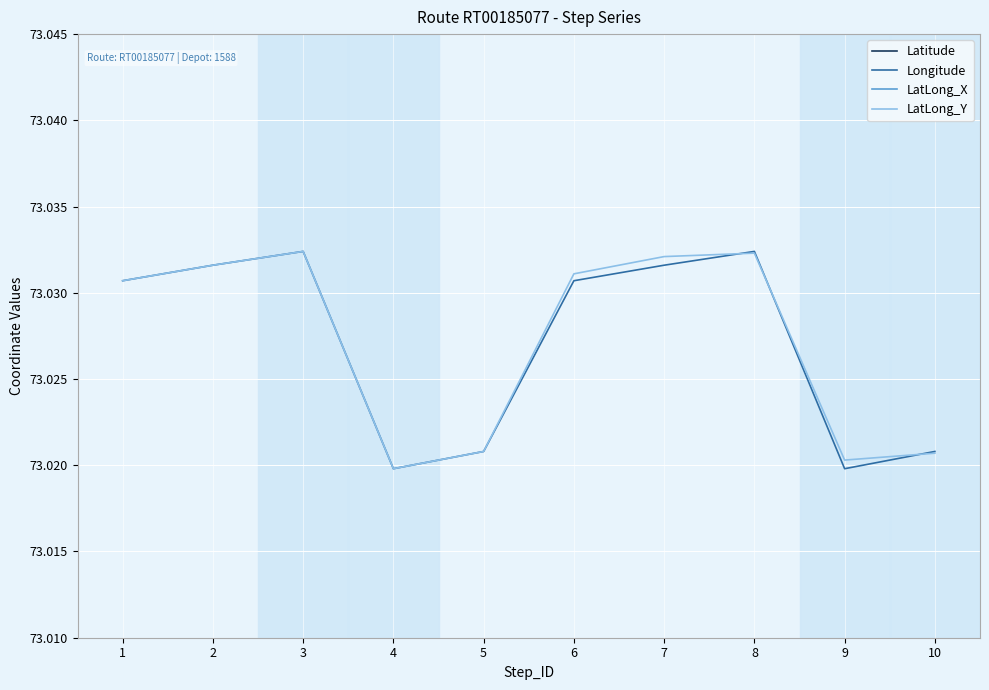

Which series changed the most between 3 and 8?

Latitude